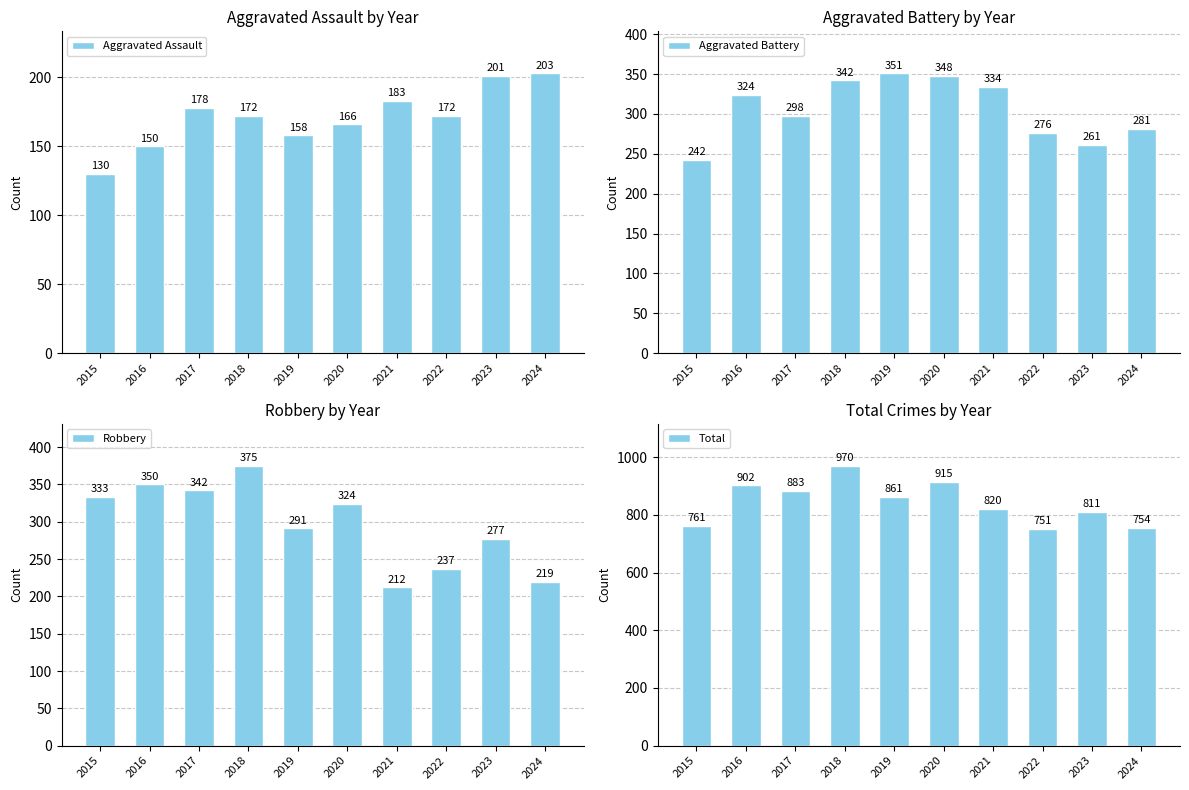

How many data points does each series have?

10